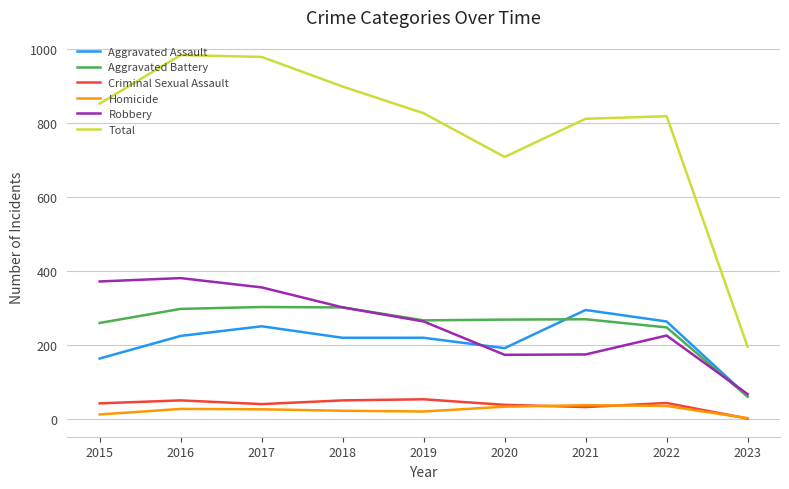

True or false: Robbery and Total cross at least once.

False